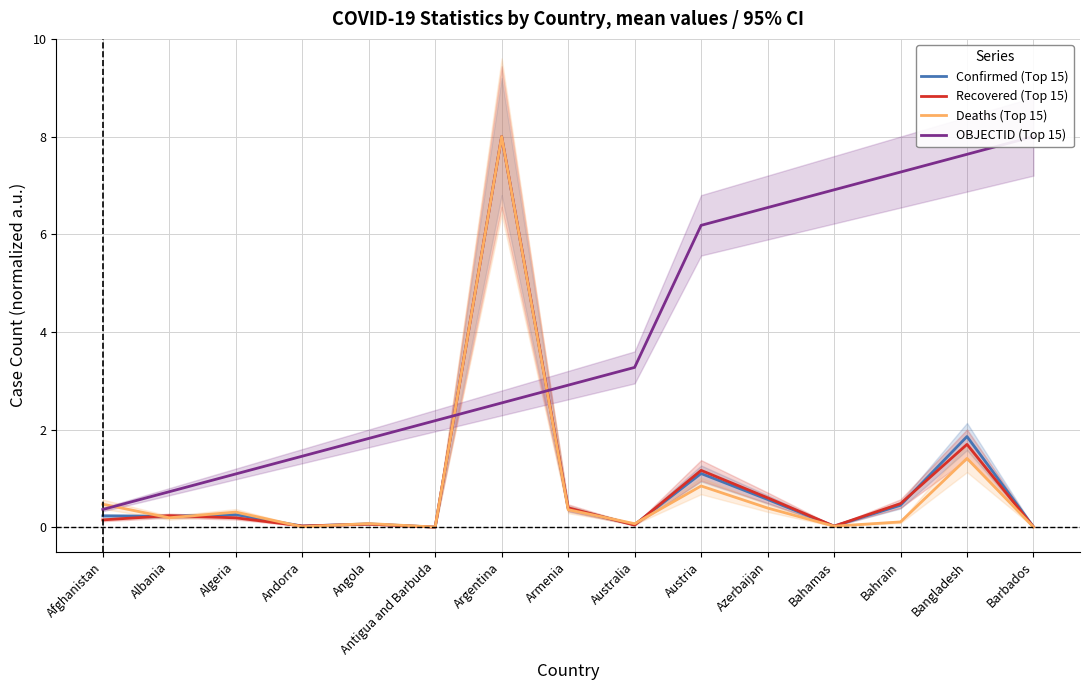

Reading right to left, list all the values displayed in this chart.

Confirmed (Top 15): 0.0	1.9	0.5	0.0	0.6	1.1	0.1	0.4	8.0	0.0	0.1	0.0	0.3	0.2	0.2
Recovered (Top 15): 0.0	1.7	0.5	0.0	0.6	1.2	0.0	0.4	8.0	0.0	0.1	0.0	0.2	0.2	0.2
Deaths (Top 15): 0.0	1.4	0.1	0.0	0.4	0.8	0.1	0.4	8.0	0.0	0.1	0.0	0.3	0.2	0.5
OBJECTID (Top 15): 8.0	7.6	7.3	6.9	6.5	6.2	3.3	2.9	2.5	2.2	1.8	1.5	1.1	0.7	0.4